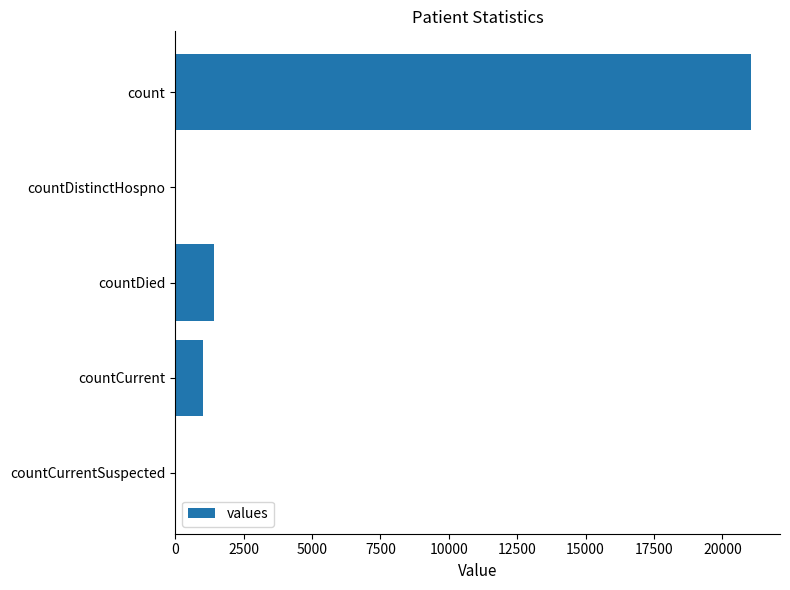

Are the bars horizontal?

Yes